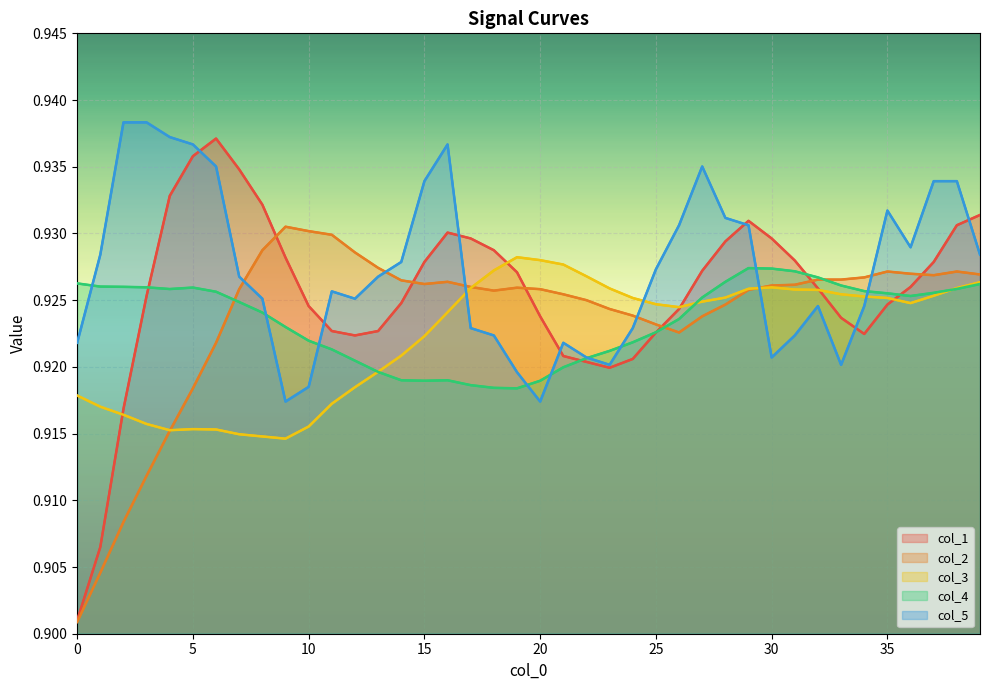

What is the value of the col_3 point at the 27th from the left?

0.9